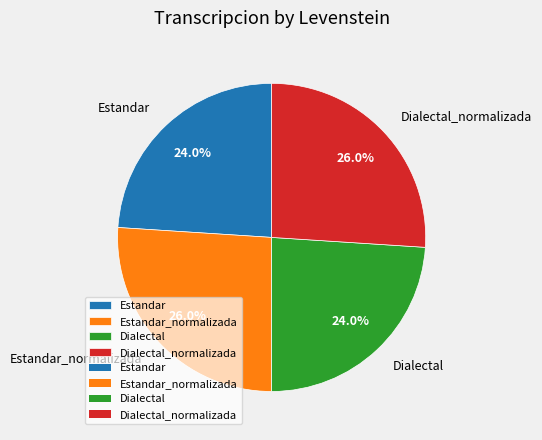

How many slices are in this pie chart?

4